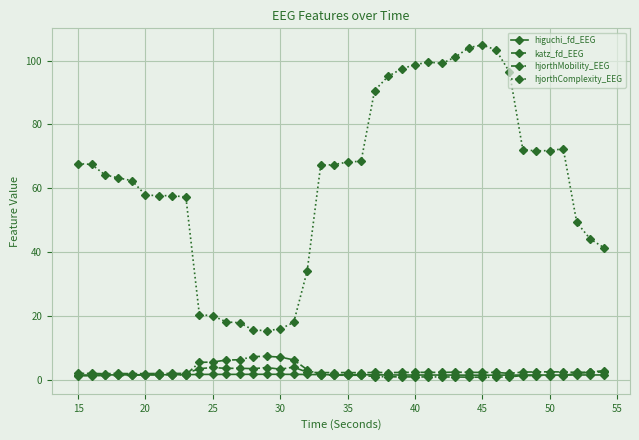

What is the difference between the maximum and second lowest values in the katz_fd_EEG series?

2.1